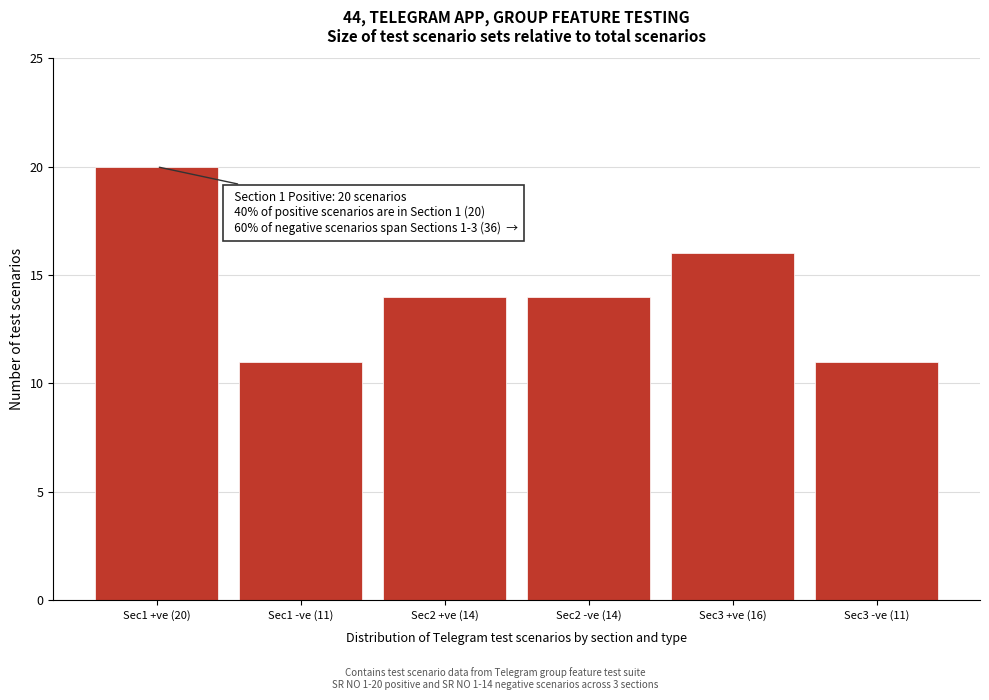

Reading left to right, what are all the values shown in this chart?

Sec1 +ve (20)=20	Sec1 -ve (11)=11	Sec2 +ve (14)=14	Sec2 -ve (14)=14	Sec3 +ve (16)=16	Sec3 -ve (11)=11